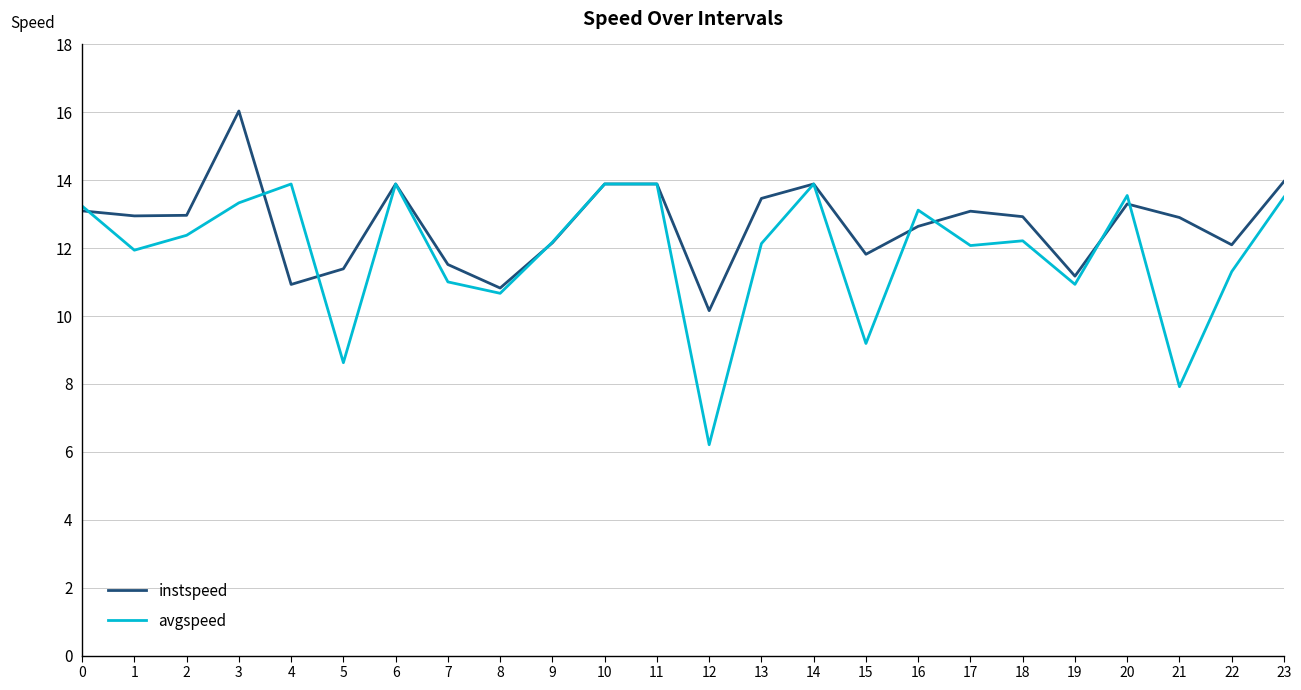

Which series ends up on top after the final intersection of avgspeed and instspeed?

instspeed